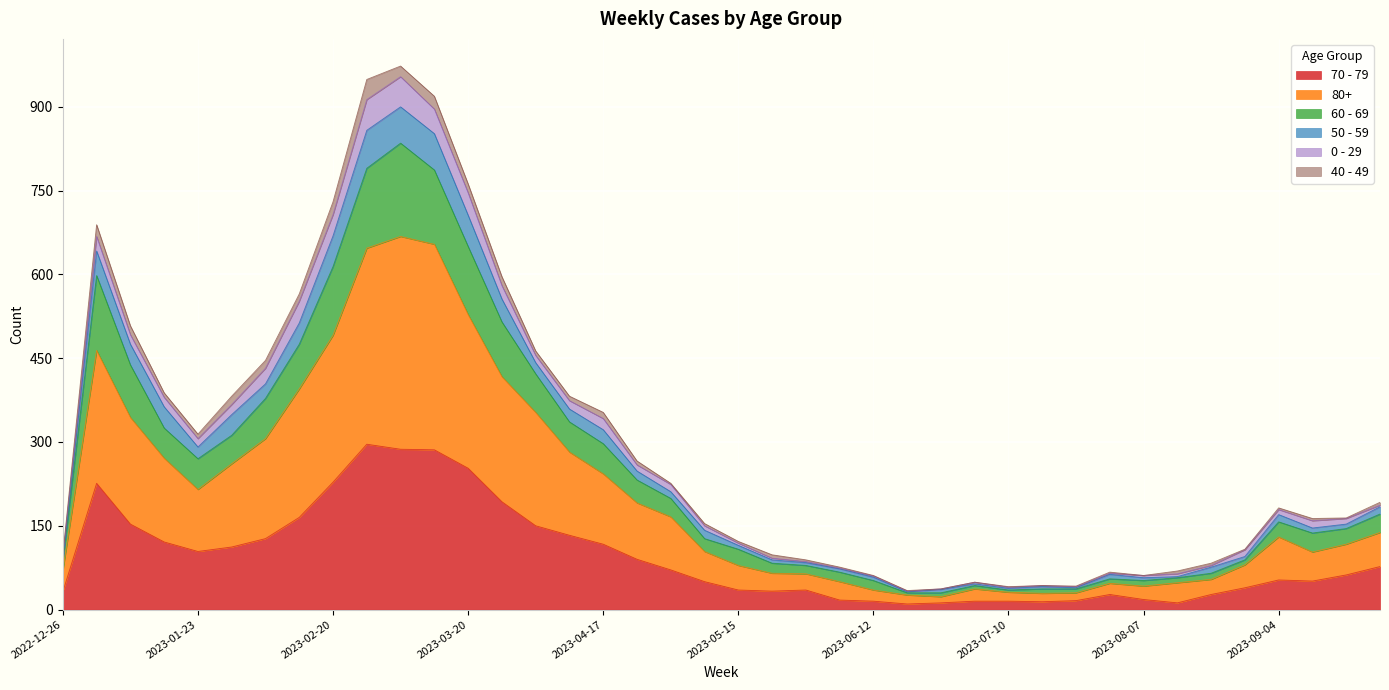

Rank the categories by 80+ value from lowest to highest.

2023-06-26, 2023-06-19, 2023-07-17, 2023-07-24, 2023-07-10, 2023-06-12, 2023-07-03, 2023-08-07, 2023-07-31, 2023-08-14, 2023-06-05, 2023-08-21, 2023-05-29, 2023-05-22, 2022-12-26, 2023-05-15, 2023-08-28, 2023-09-11, 2023-05-08, 2023-09-18, 2023-09-04, 2023-09-25, 2023-05-01, 2023-04-24, 2023-01-23, 2023-04-17, 2023-01-30, 2023-01-16, 2023-04-10, 2023-02-06, 2023-01-09, 2023-04-03, 2023-02-13, 2023-03-27, 2023-01-02, 2023-02-20, 2023-03-20, 2023-02-27, 2023-03-13, 2023-03-06